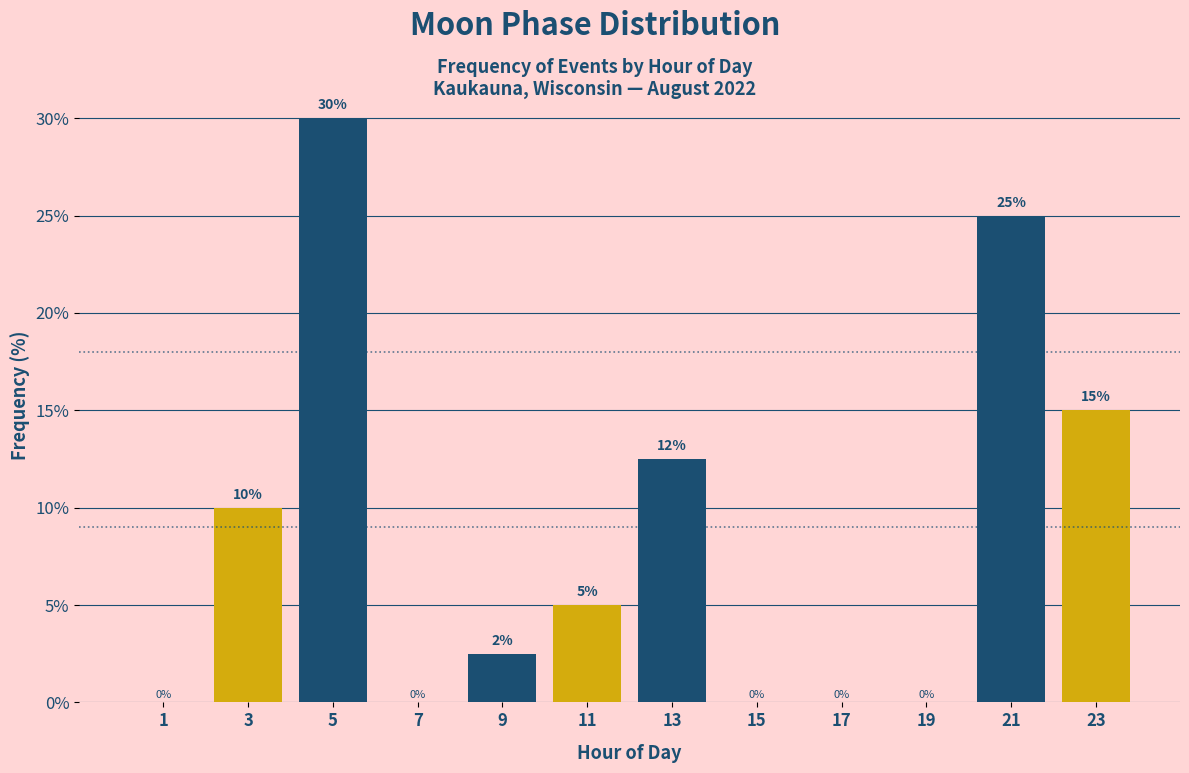

Over which range of the x-axis is the bar tallest?

4 to 6